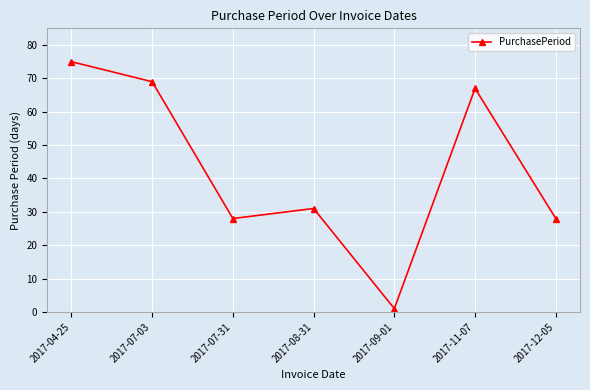

What position from the left is 2017-07-03?

2